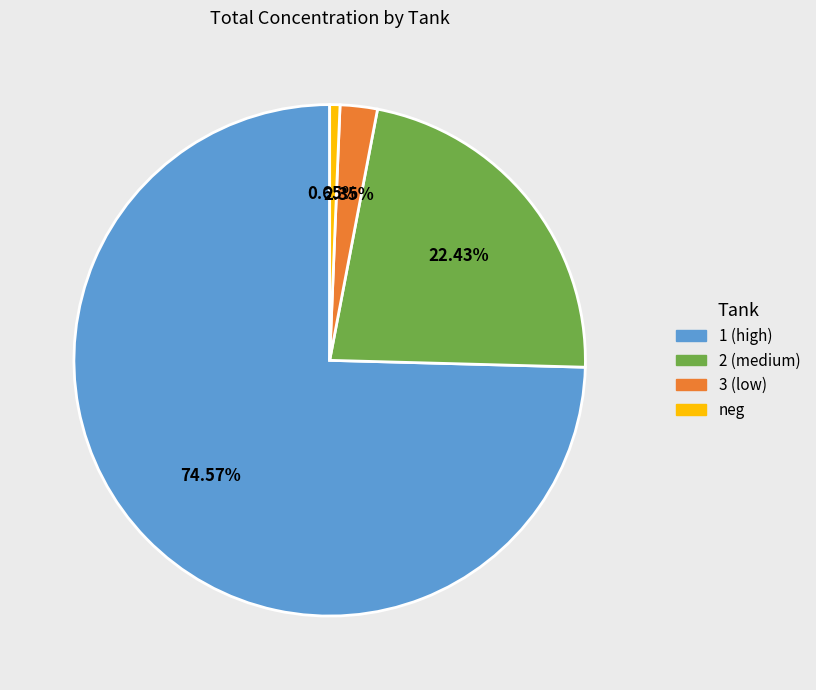

Is there a majority slice in this chart?

Yes